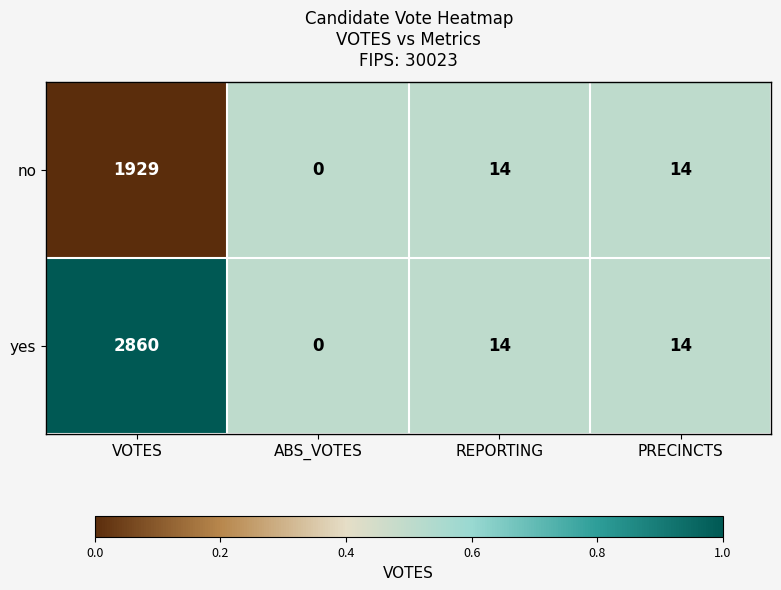

What is the sum of all yes values?

2888